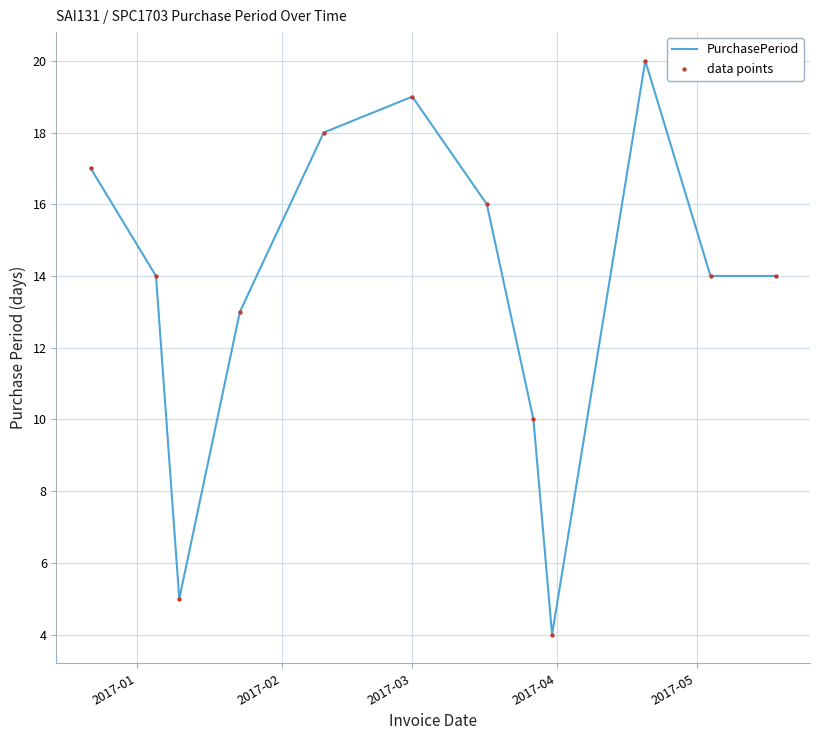

What is the smallest value displayed?

4